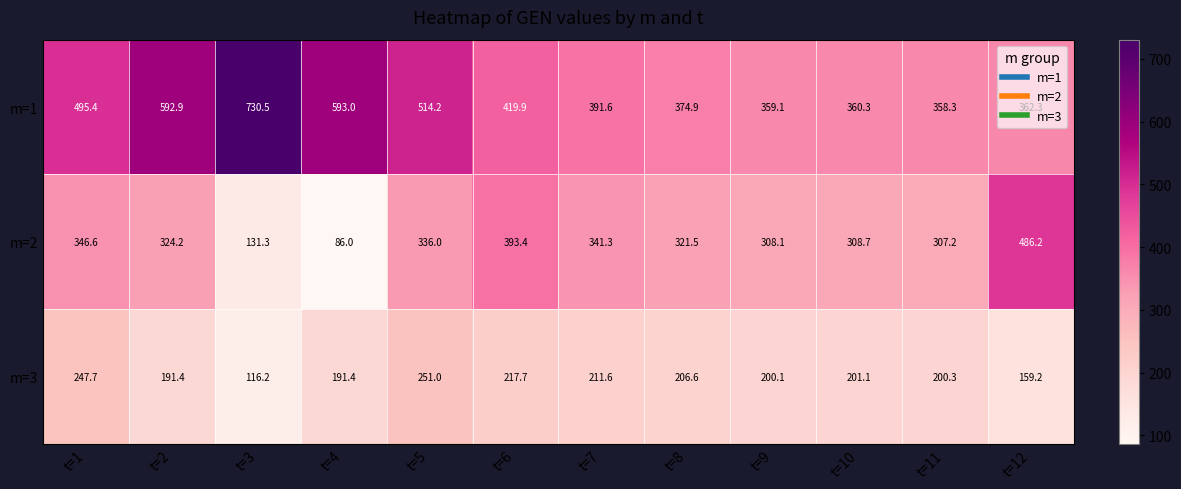

What is the average value of the m=2 series?

307.5